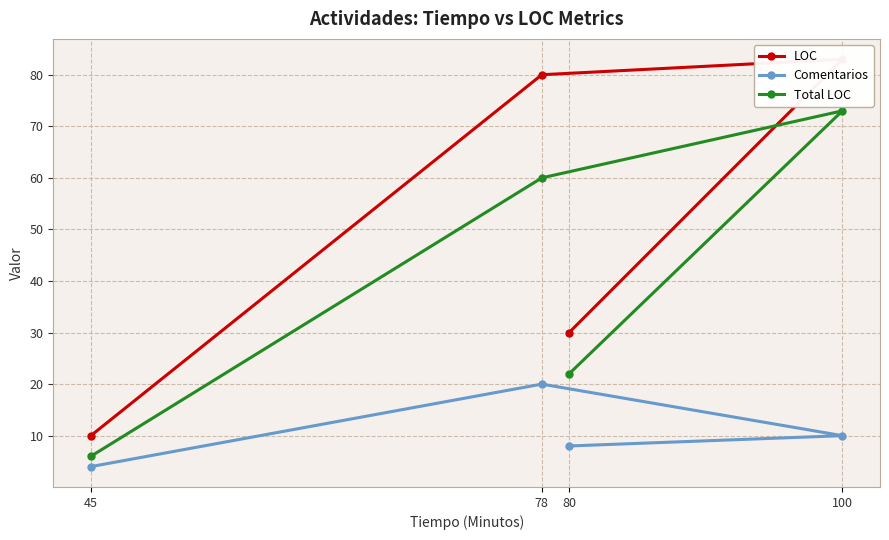

How many lines are shown in the chart?

3